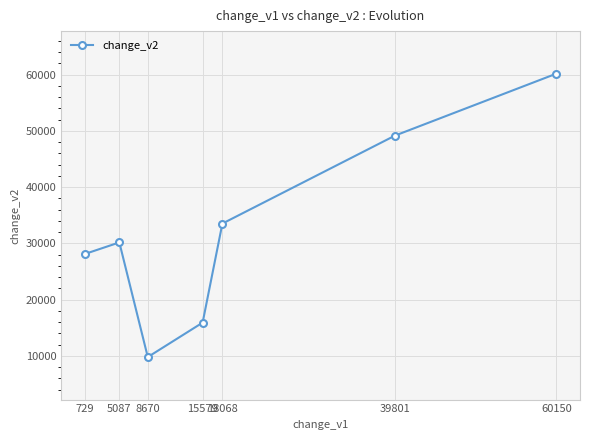

Which category has the lowest value across all series?

8670